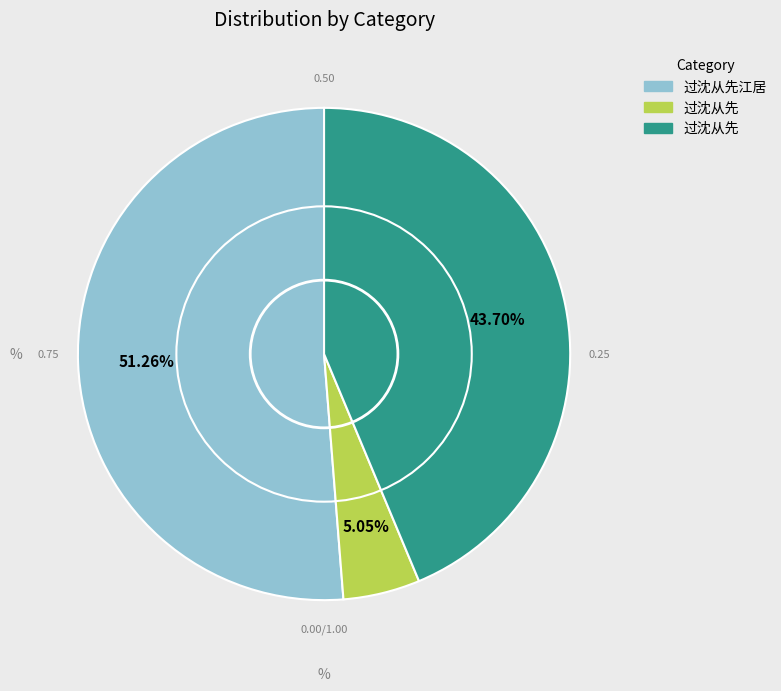

Is there any slice that represents more than half of the pie?

Yes